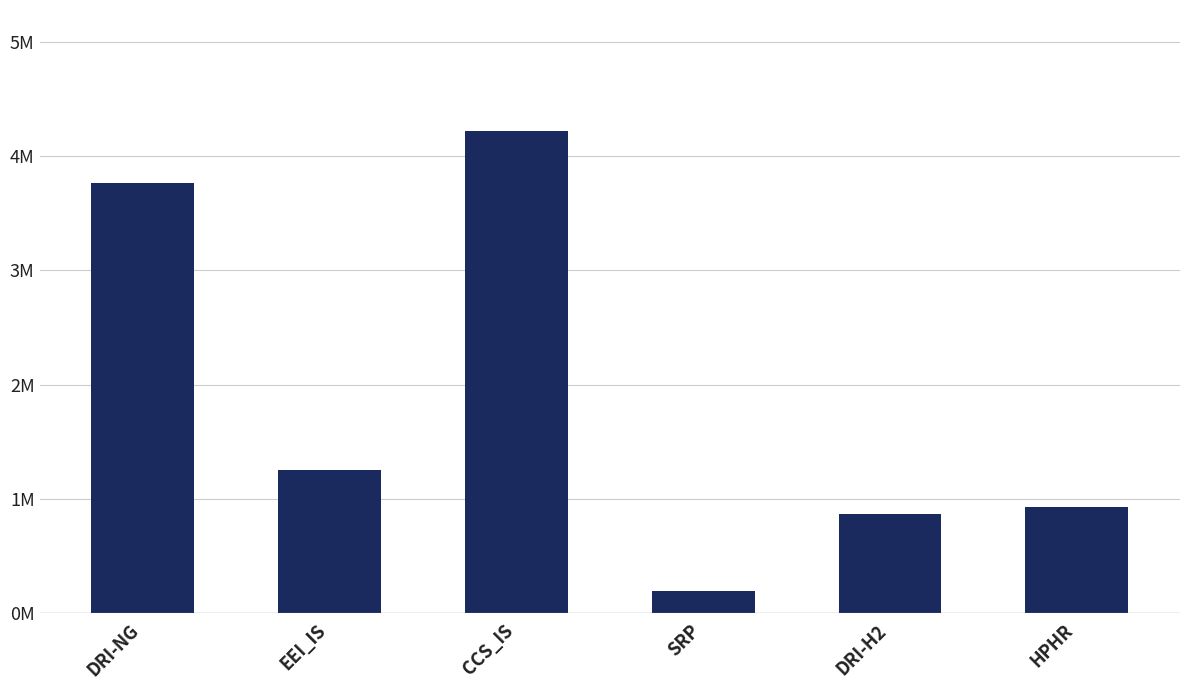

Does the chart contain stacked bars?

No